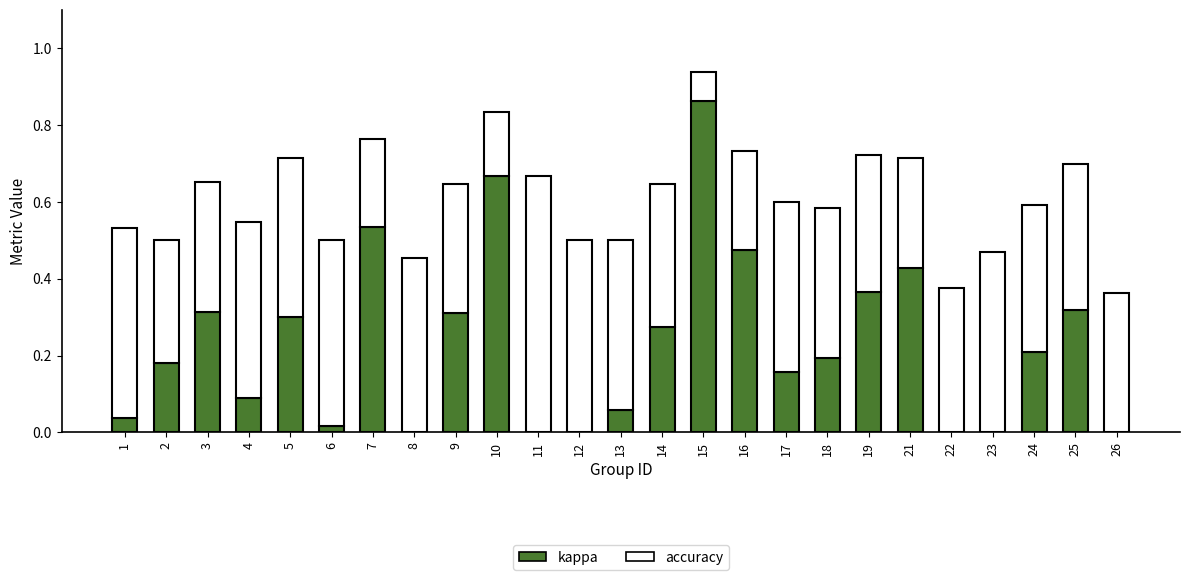

What is the total value across all series at 9?

0.6